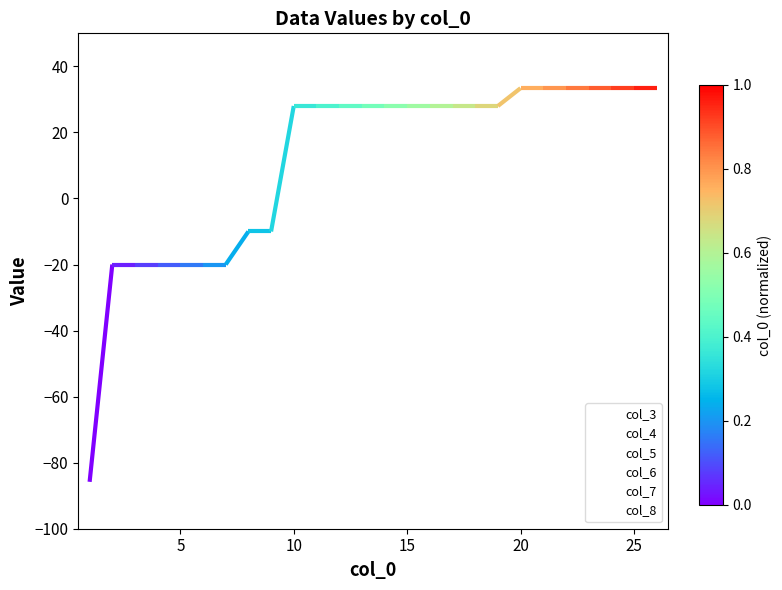

What is the average value of the col_6 series?

11.1